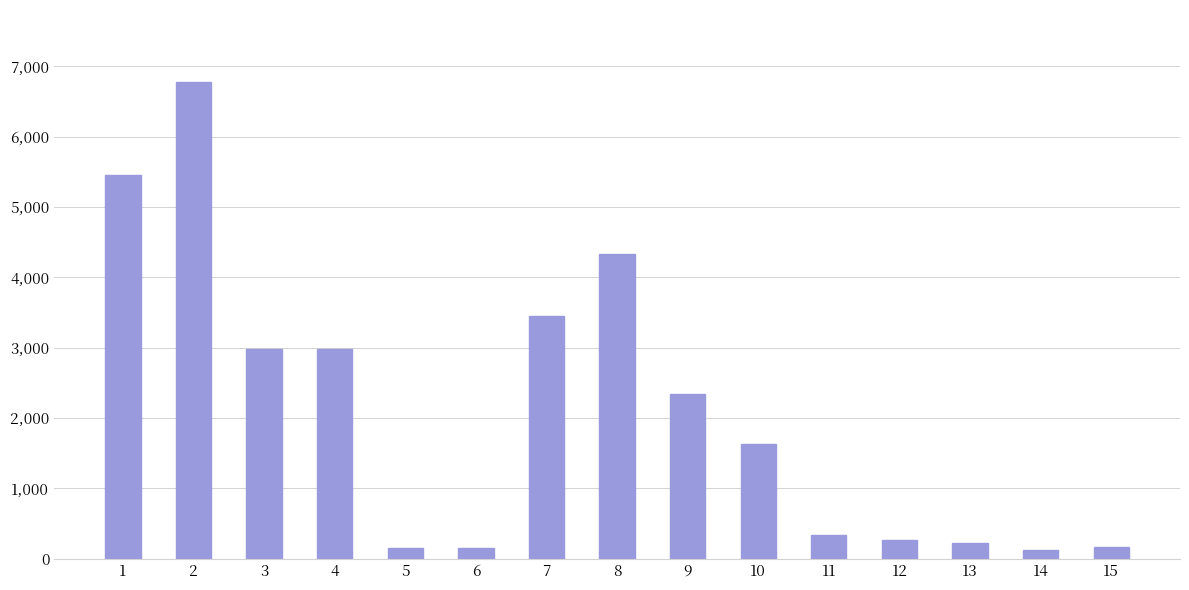

What is the smallest value displayed?

130